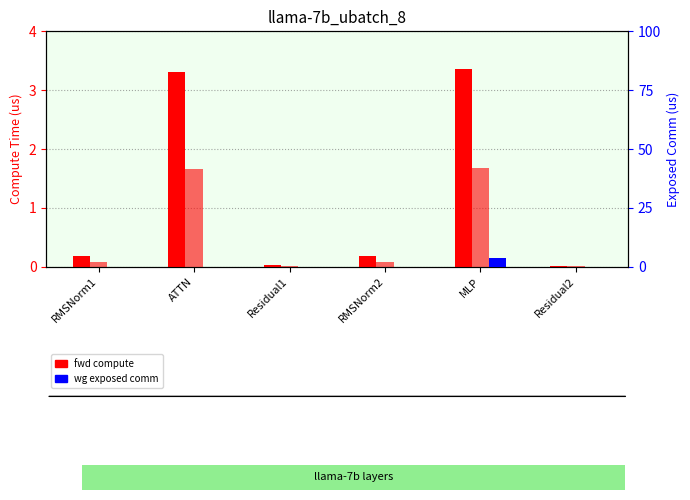

What is the difference between the wg exposed comm values at RMSNorm1 and MLP?

3.8